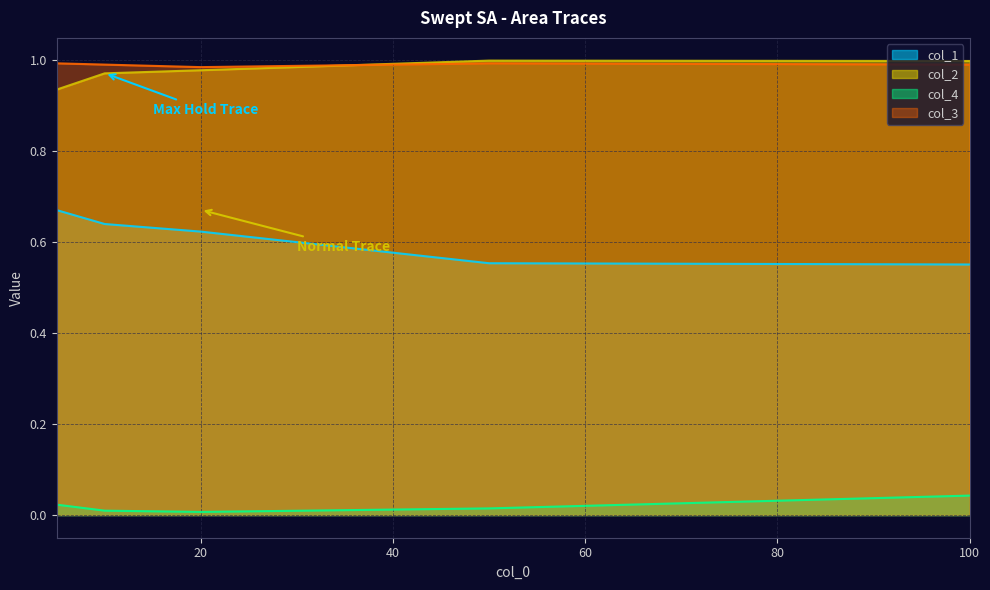

What is the approximate value of col_3 at 10?

1.0